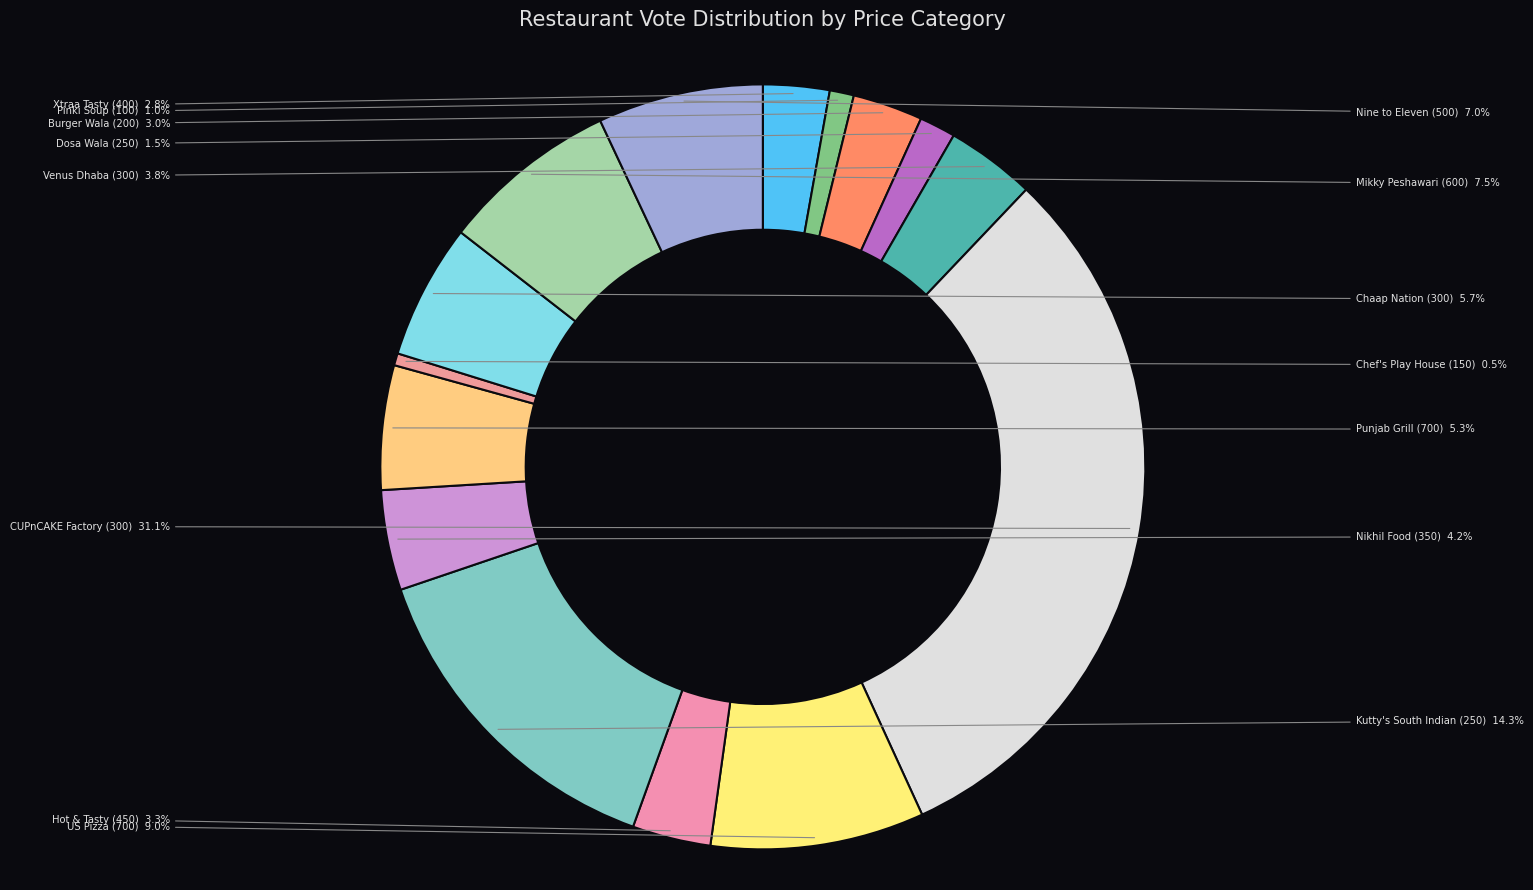

What percentage is NOT represented by Venus Dhaba (300)?

96.2%